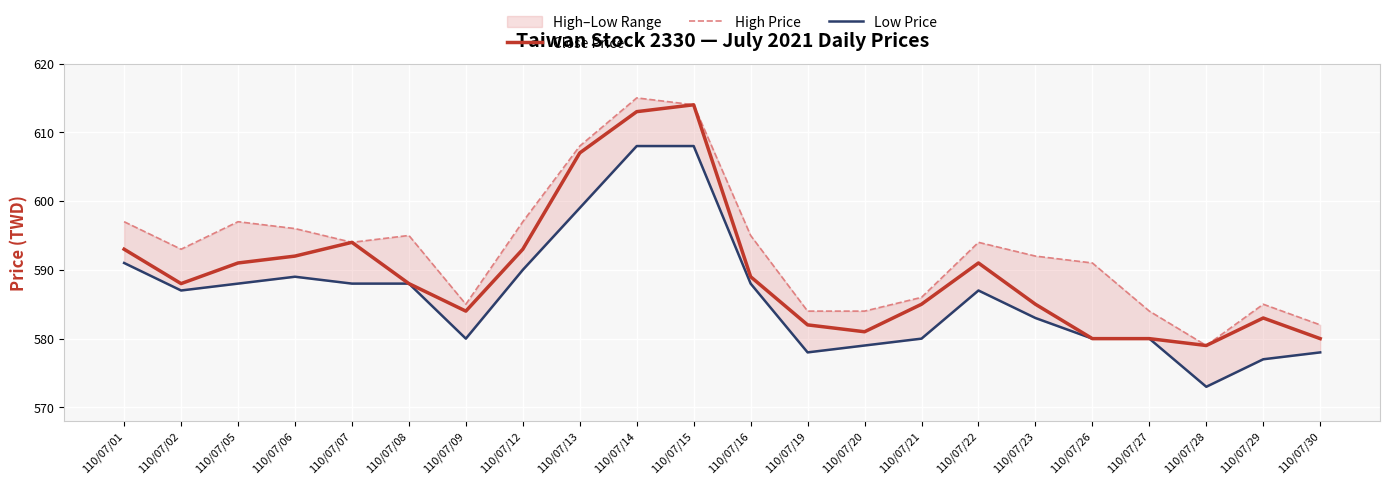

True or false: High Price has a value of 382 at 110/07/27.

False